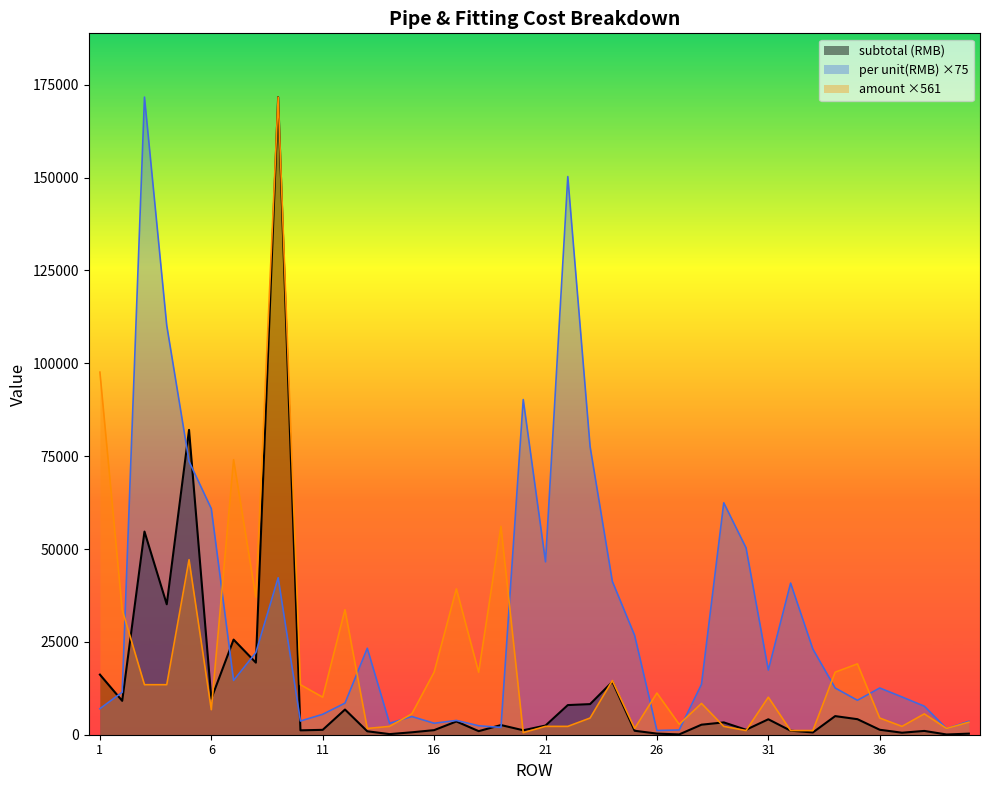

How many interior local valleys does the subtotal (RMB) series have?

13